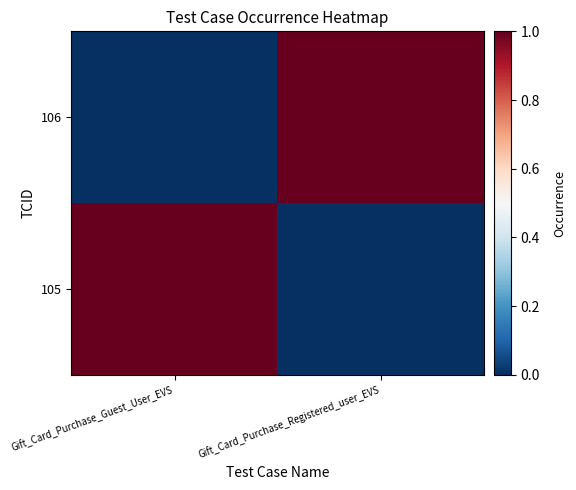

Reading left to right, extract all data points from this chart.

105: Gift_Card_Purchase_Guest_User_EVS=1	Gift_Card_Purchase_Registered_user_EVS=0
106: Gift_Card_Purchase_Guest_User_EVS=0	Gift_Card_Purchase_Registered_user_EVS=1